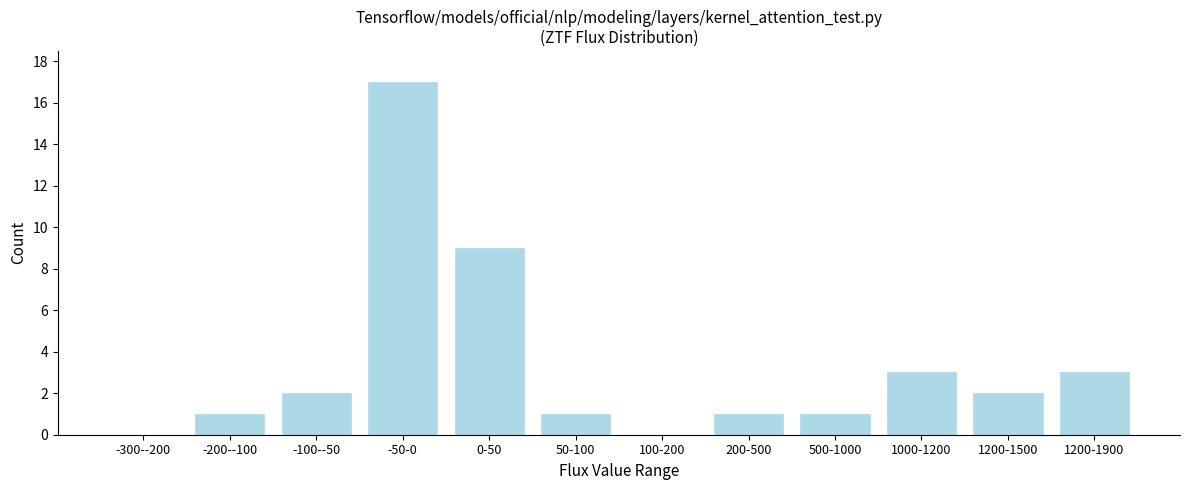

Reading left to right, list all the values displayed in this chart.

-300--200=0	-200--100=1	-100--50=2	-50-0=17	0-50=9	50-100=1	100-200=0	200-500=1	500-1000=1	1000-1200=3	1200-1500=2	1200-1900=3